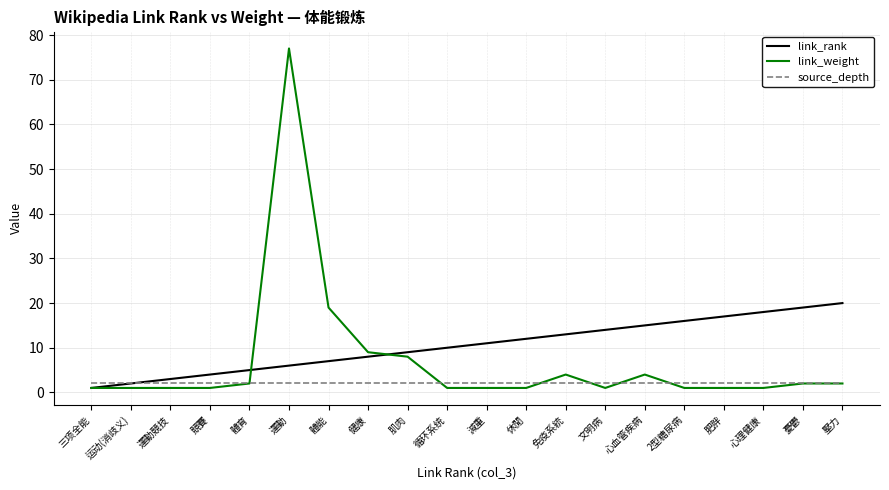

Which series has the largest total across all categories?

link_rank